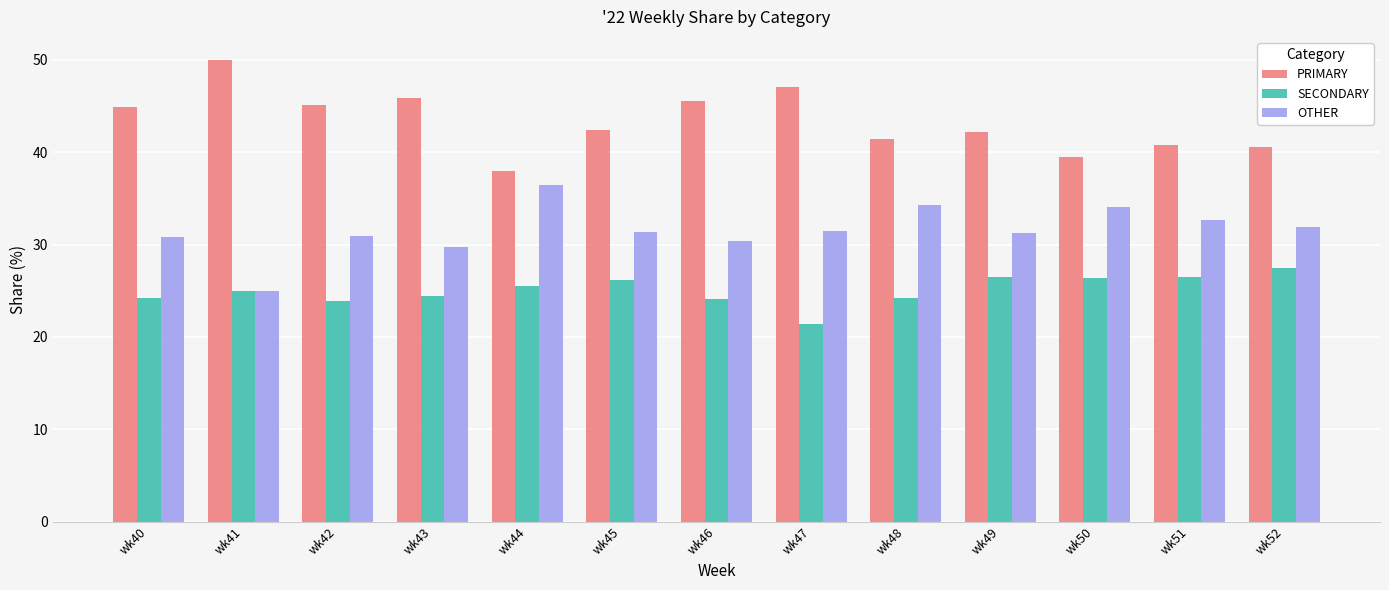

What is the spread (max minus min) of values at wk40?

20.7